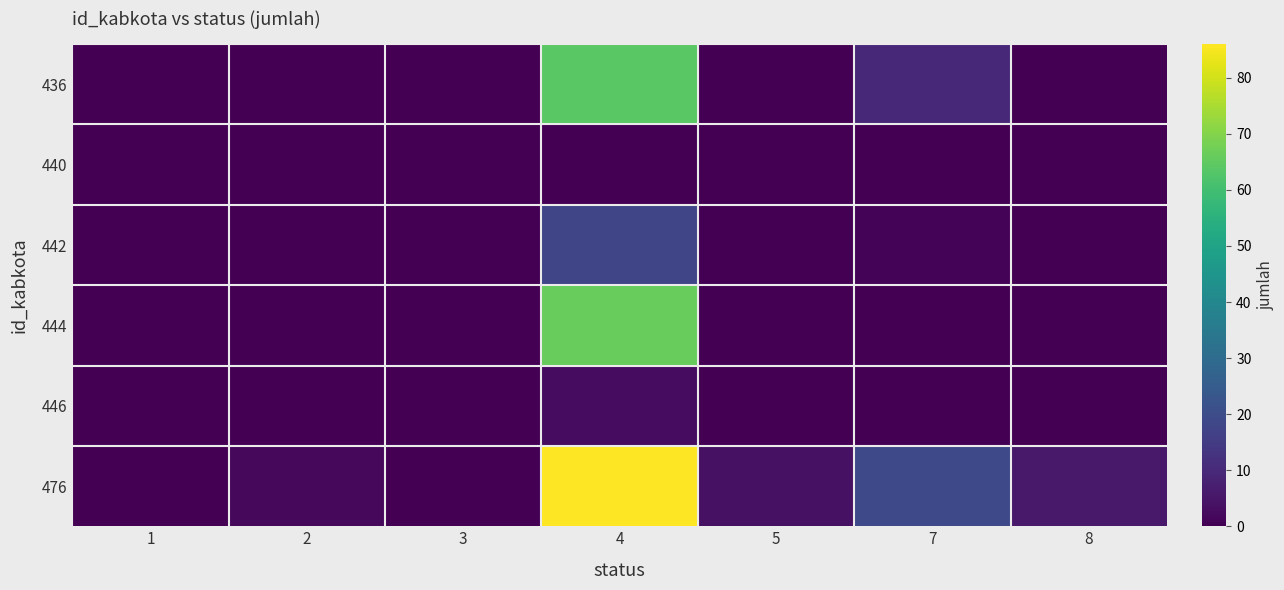

At which category is the sum across all series the highest?

4